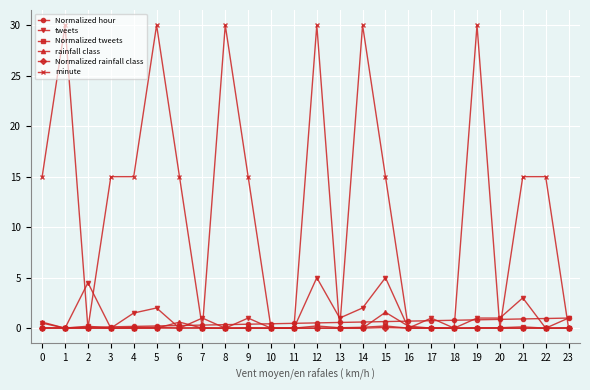

Between 5 and 9, which series saw the biggest shift?

minute